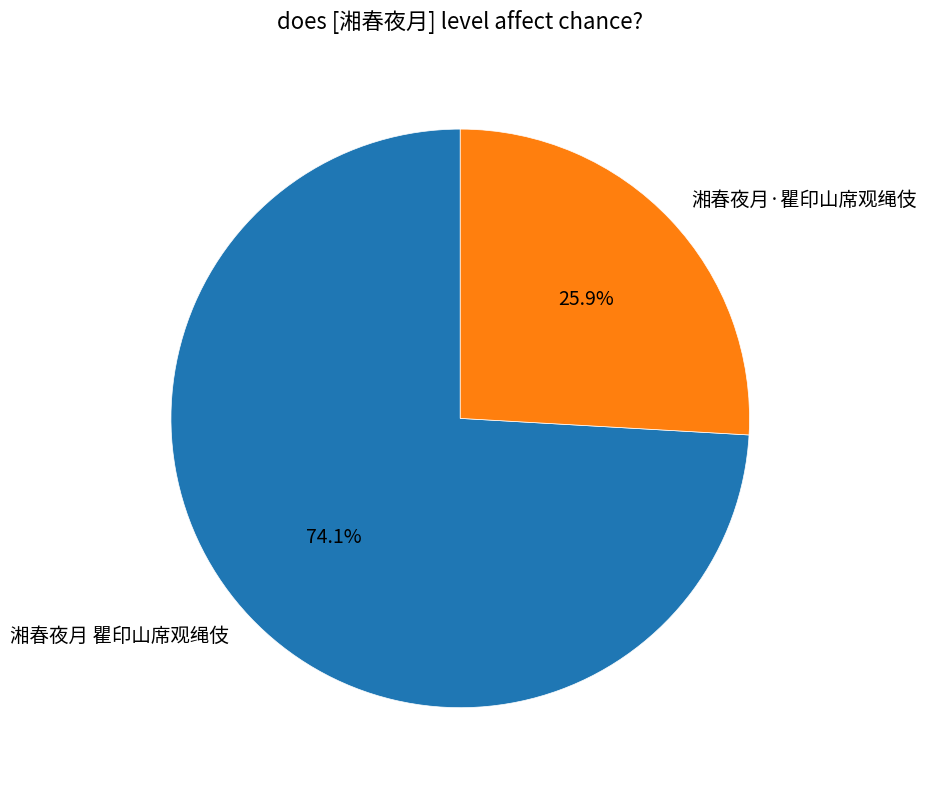

The 湘春夜月·瞿印山席观绳伎 slice represents 26% of the pie. True or false?

True